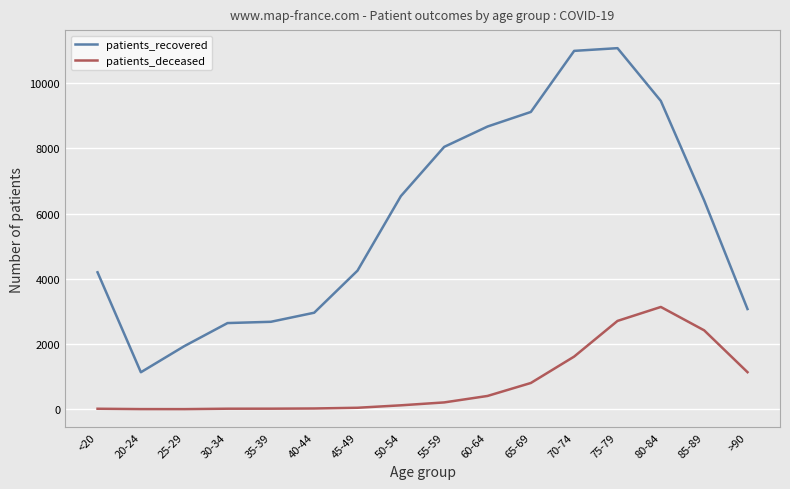

What is the difference between the patients_recovered values at 70-74 and 60-64?

2320